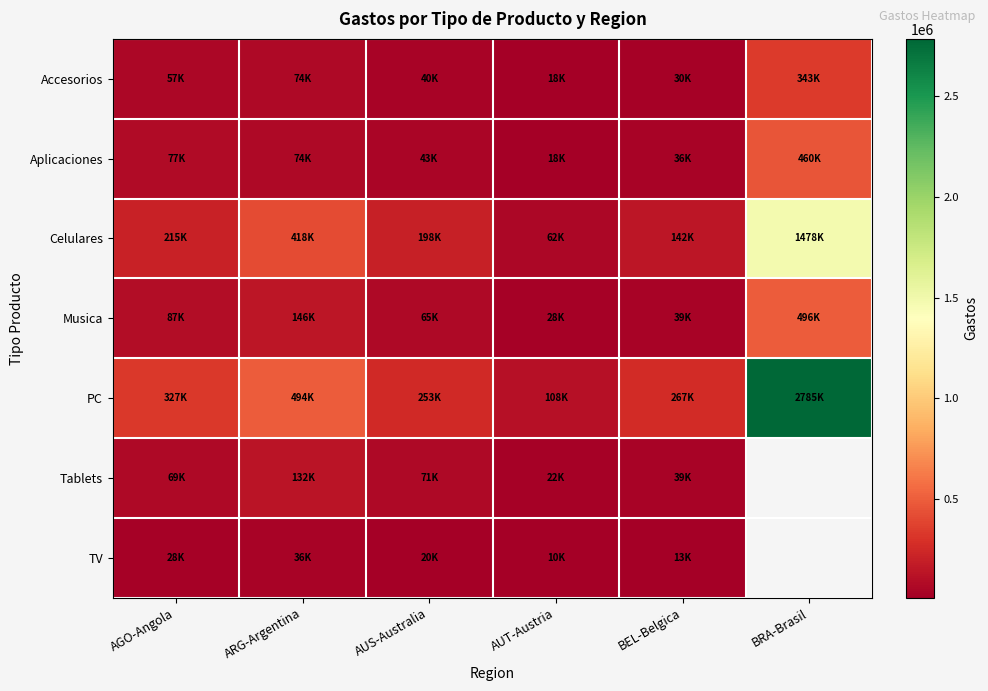

Is it true that Tablets equals 90157.5 at ARG-Argentina?

False